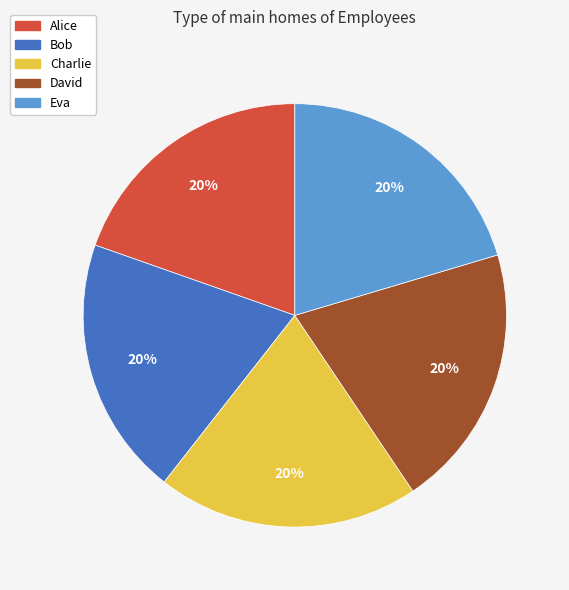

To the nearest percent, what is the combined percentage of Charlie and Bob?

40%